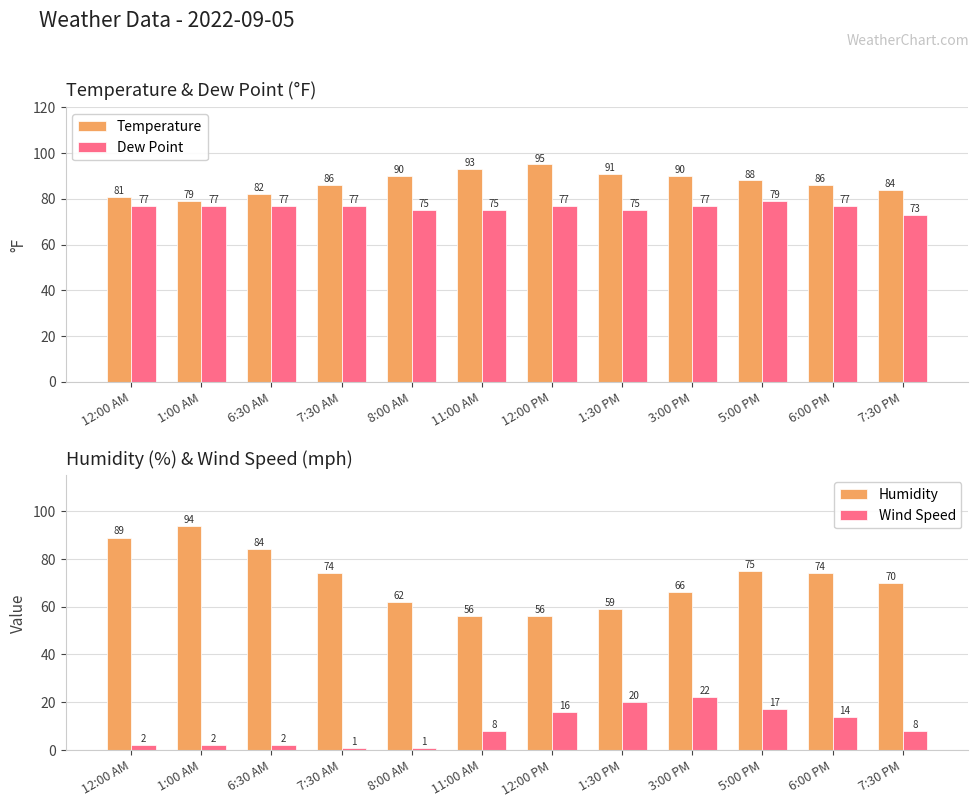

At which category is the sum across all series the highest?

5:00 PM